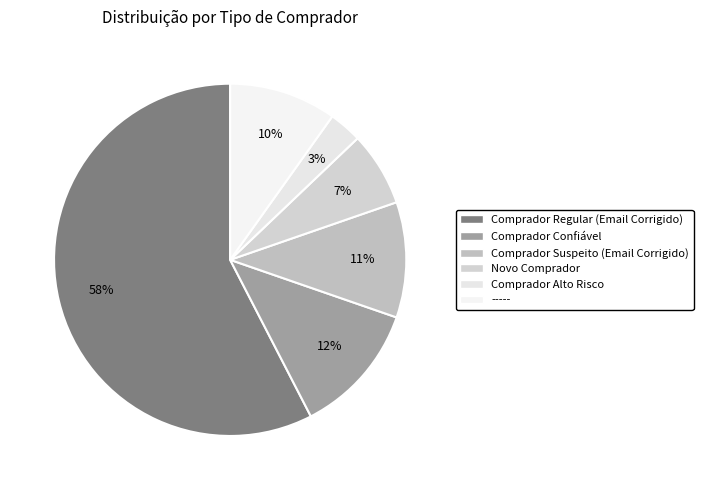

How many slices are in this pie chart?

6